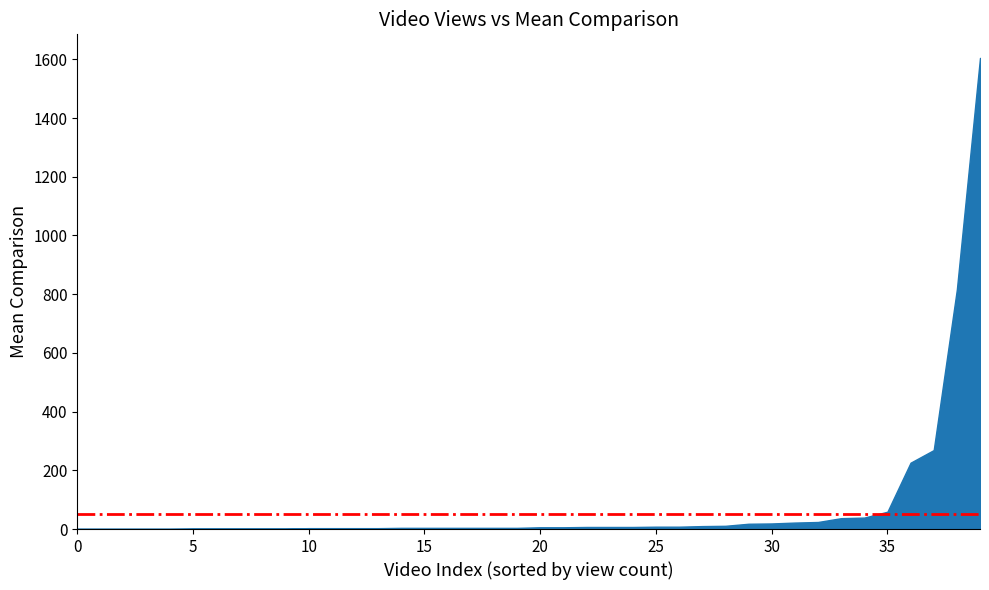

The value at 195 is 1. True or false?

False